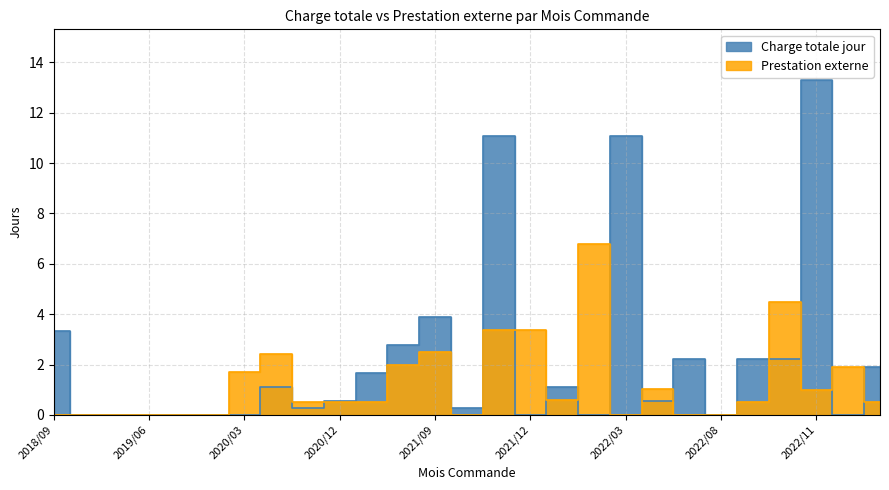

Is it true that Prestation externe equals 0.9 at 2020/09?

False